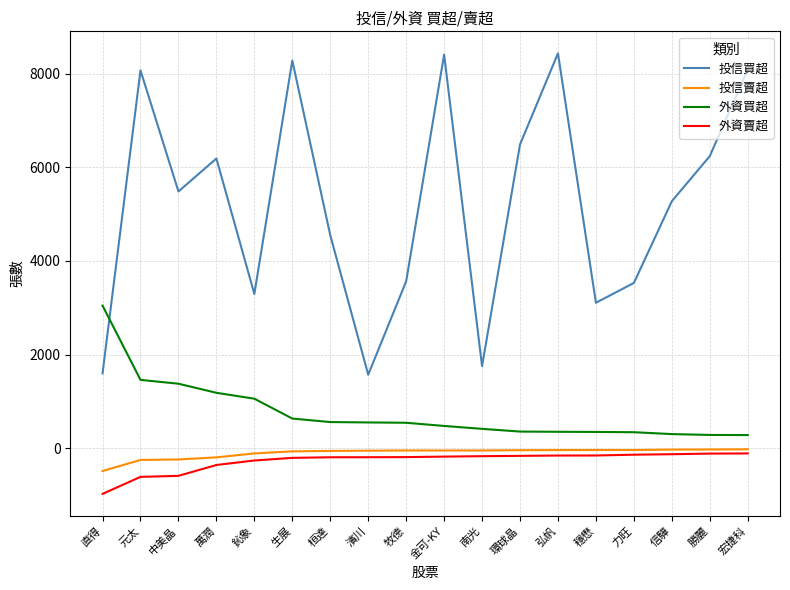

Which series changed the most between 濱川 and 宏捷科?

投信買超